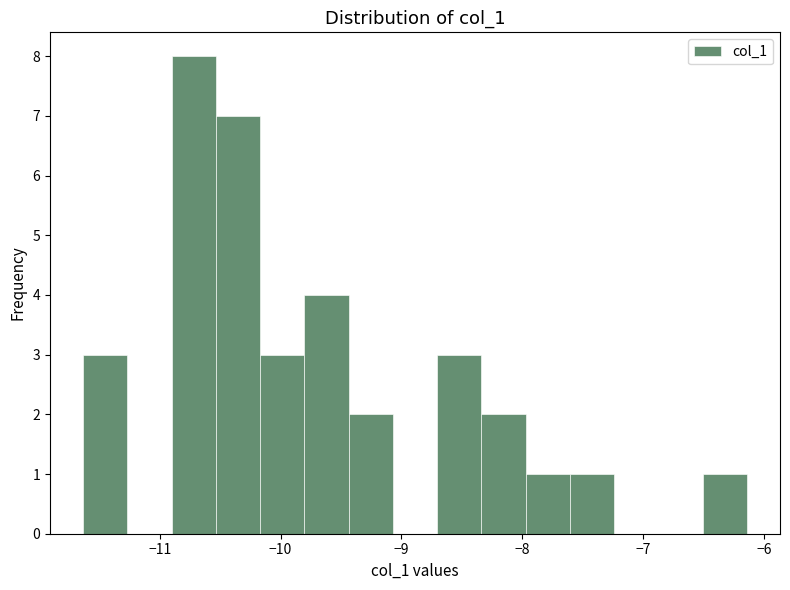

Read against the x-axis, roughly where is the centre of the tallest bar?

-10.7